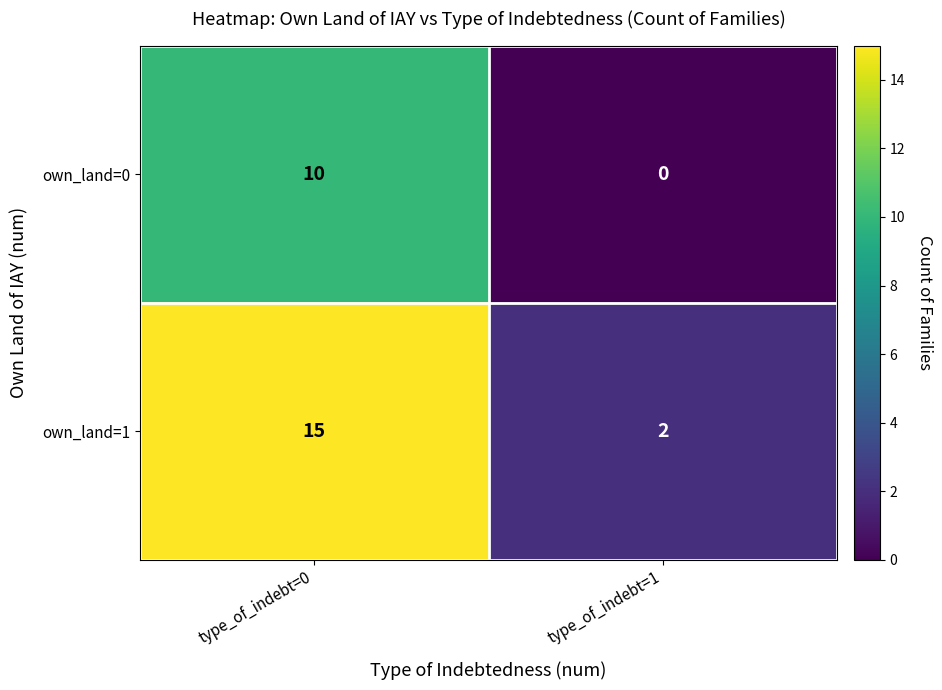

What is the total value across all series at type_of_indebt=1?

2